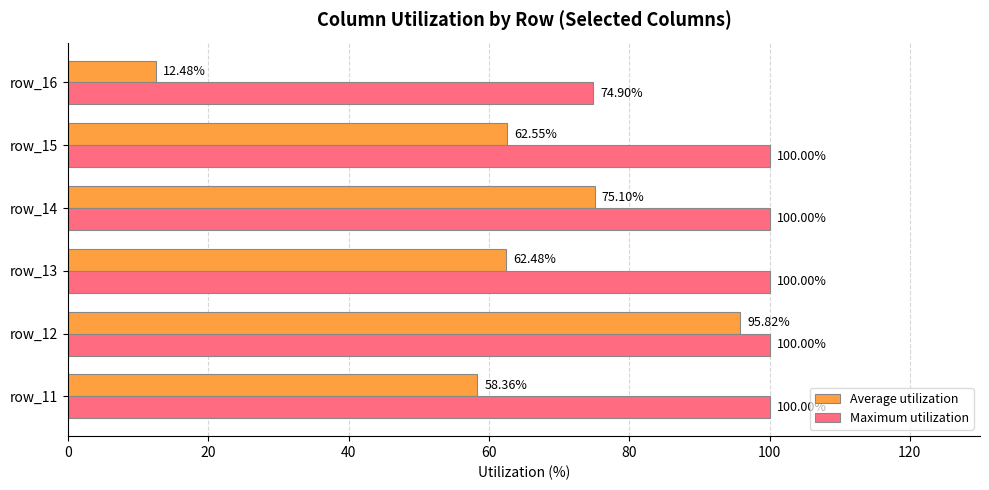

What is the average value of the Average utilization series?

61.1